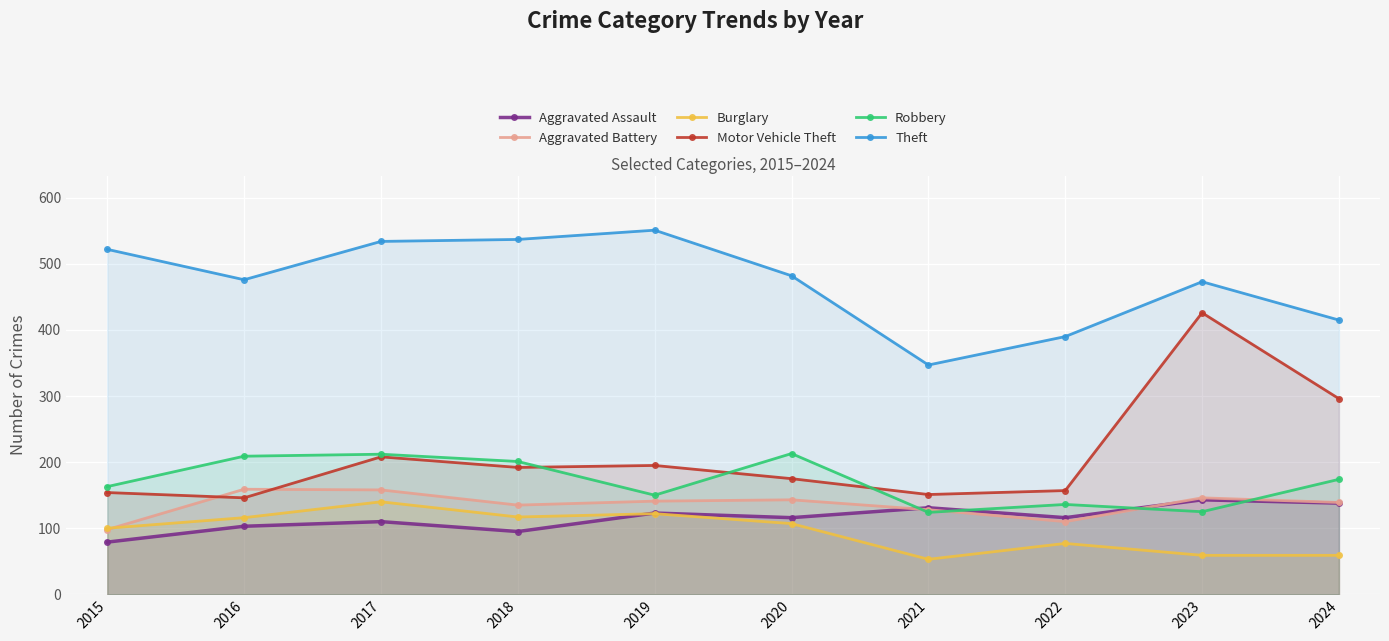

Which category has the highest value in the Aggravated Battery series?

2016